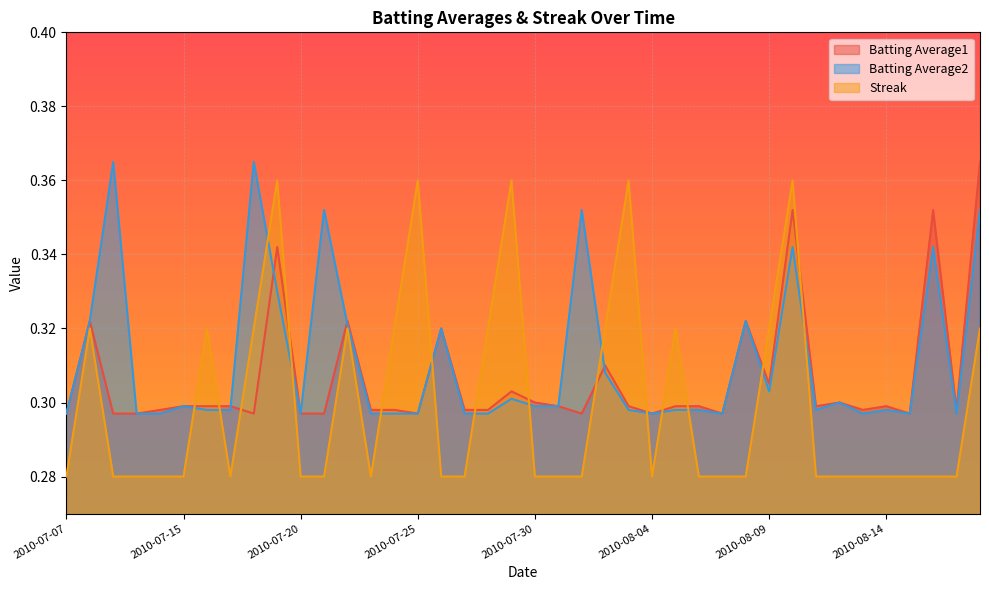

Where is Batting Average2 nearest to the value 0?

2010-07-07